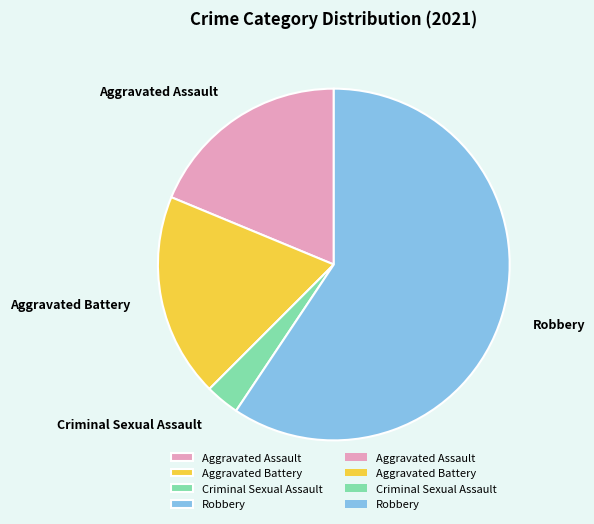

What is the ratio of the value at Robbery to the value at Aggravated Battery?

3.2